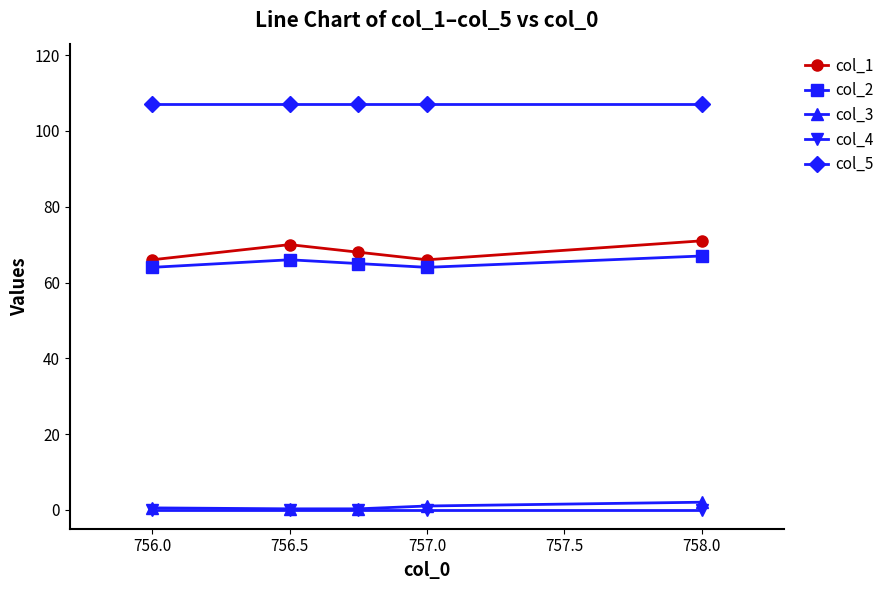

True or false: col_1 has more than 0 interior local peaks.

True